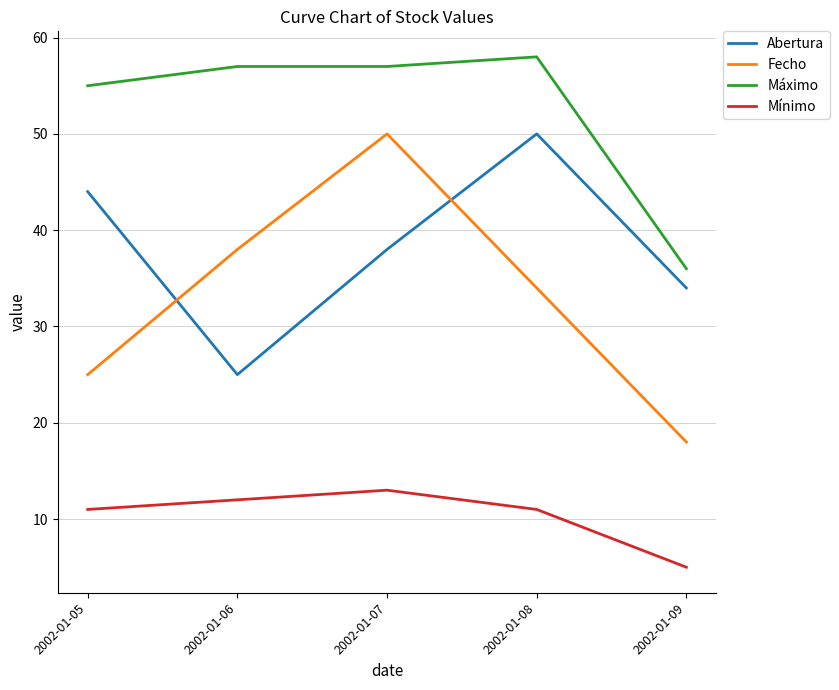

Does the chart display data point markers on the line(s)?

No